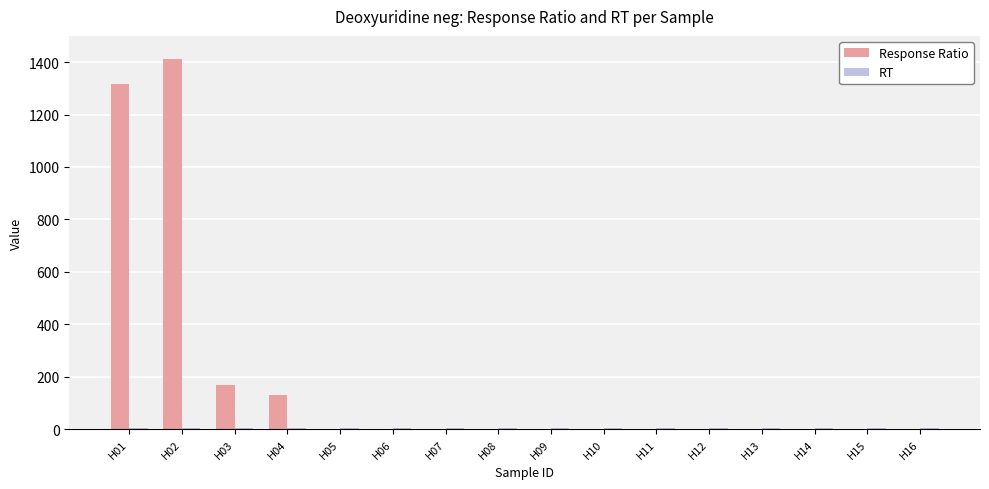

Which series has the largest total across all categories?

Response Ratio